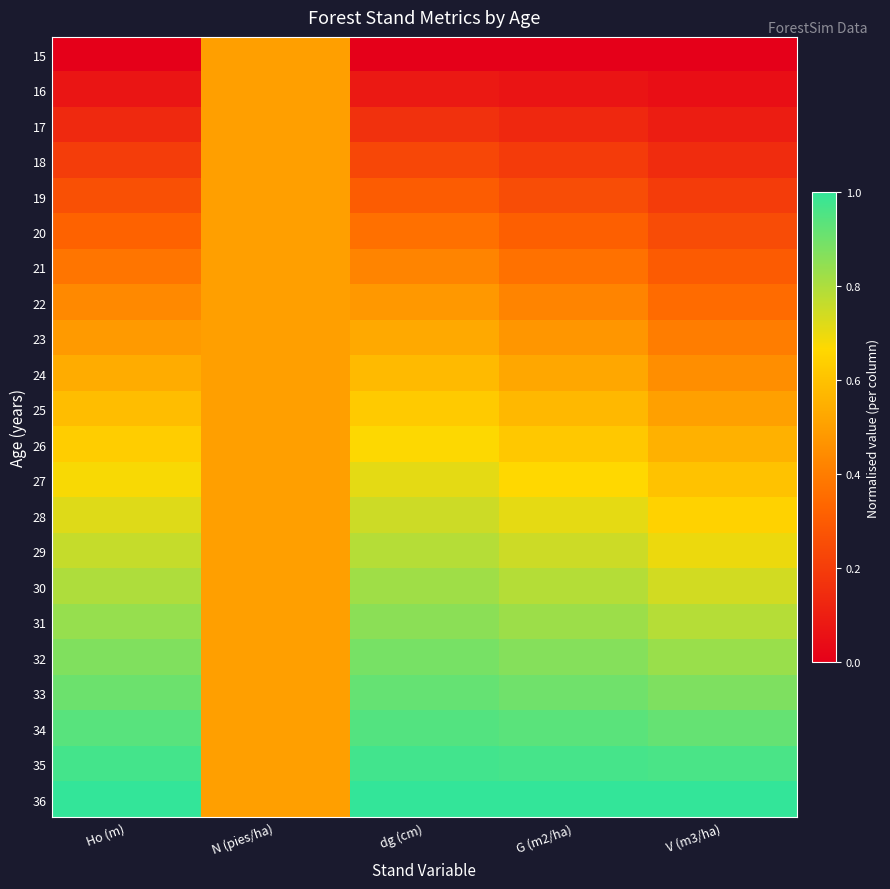

Reading right to left, extract all data points from this chart.

15: V (m3/ha)=0.0	G (m2/ha)=0.0	dg (cm)=0.0	N (pies/ha)=0.5	Ho (m)=0.0
16: V (m3/ha)=0.0	G (m2/ha)=0.1	dg (cm)=0.1	N (pies/ha)=0.5	Ho (m)=0.1
17: V (m3/ha)=0.1	G (m2/ha)=0.1	dg (cm)=0.2	N (pies/ha)=0.5	Ho (m)=0.1
18: V (m3/ha)=0.1	G (m2/ha)=0.2	dg (cm)=0.2	N (pies/ha)=0.5	Ho (m)=0.2
19: V (m3/ha)=0.2	G (m2/ha)=0.3	dg (cm)=0.3	N (pies/ha)=0.5	Ho (m)=0.3
20: V (m3/ha)=0.2	G (m2/ha)=0.3	dg (cm)=0.4	N (pies/ha)=0.5	Ho (m)=0.3
21: V (m3/ha)=0.3	G (m2/ha)=0.4	dg (cm)=0.4	N (pies/ha)=0.5	Ho (m)=0.4
22: V (m3/ha)=0.4	G (m2/ha)=0.4	dg (cm)=0.5	N (pies/ha)=0.5	Ho (m)=0.4
23: V (m3/ha)=0.4	G (m2/ha)=0.5	dg (cm)=0.5	N (pies/ha)=0.5	Ho (m)=0.5
24: V (m3/ha)=0.5	G (m2/ha)=0.5	dg (cm)=0.6	N (pies/ha)=0.5	Ho (m)=0.5
25: V (m3/ha)=0.5	G (m2/ha)=0.6	dg (cm)=0.6	N (pies/ha)=0.5	Ho (m)=0.6
26: V (m3/ha)=0.6	G (m2/ha)=0.6	dg (cm)=0.7	N (pies/ha)=0.5	Ho (m)=0.6
27: V (m3/ha)=0.6	G (m2/ha)=0.7	dg (cm)=0.7	N (pies/ha)=0.5	Ho (m)=0.7
28: V (m3/ha)=0.6	G (m2/ha)=0.7	dg (cm)=0.7	N (pies/ha)=0.5	Ho (m)=0.7
29: V (m3/ha)=0.7	G (m2/ha)=0.7	dg (cm)=0.8	N (pies/ha)=0.5	Ho (m)=0.8
30: V (m3/ha)=0.7	G (m2/ha)=0.8	dg (cm)=0.8	N (pies/ha)=0.5	Ho (m)=0.8
31: V (m3/ha)=0.8	G (m2/ha)=0.8	dg (cm)=0.9	N (pies/ha)=0.5	Ho (m)=0.8
32: V (m3/ha)=0.8	G (m2/ha)=0.9	dg (cm)=0.9	N (pies/ha)=0.5	Ho (m)=0.9
33: V (m3/ha)=0.9	G (m2/ha)=0.9	dg (cm)=0.9	N (pies/ha)=0.5	Ho (m)=0.9
34: V (m3/ha)=0.9	G (m2/ha)=0.9	dg (cm)=0.9	N (pies/ha)=0.5	Ho (m)=0.9
35: V (m3/ha)=1.0	G (m2/ha)=1.0	dg (cm)=1.0	N (pies/ha)=0.5	Ho (m)=1.0
36: V (m3/ha)=1.0	G (m2/ha)=1.0	dg (cm)=1.0	N (pies/ha)=0.5	Ho (m)=1.0